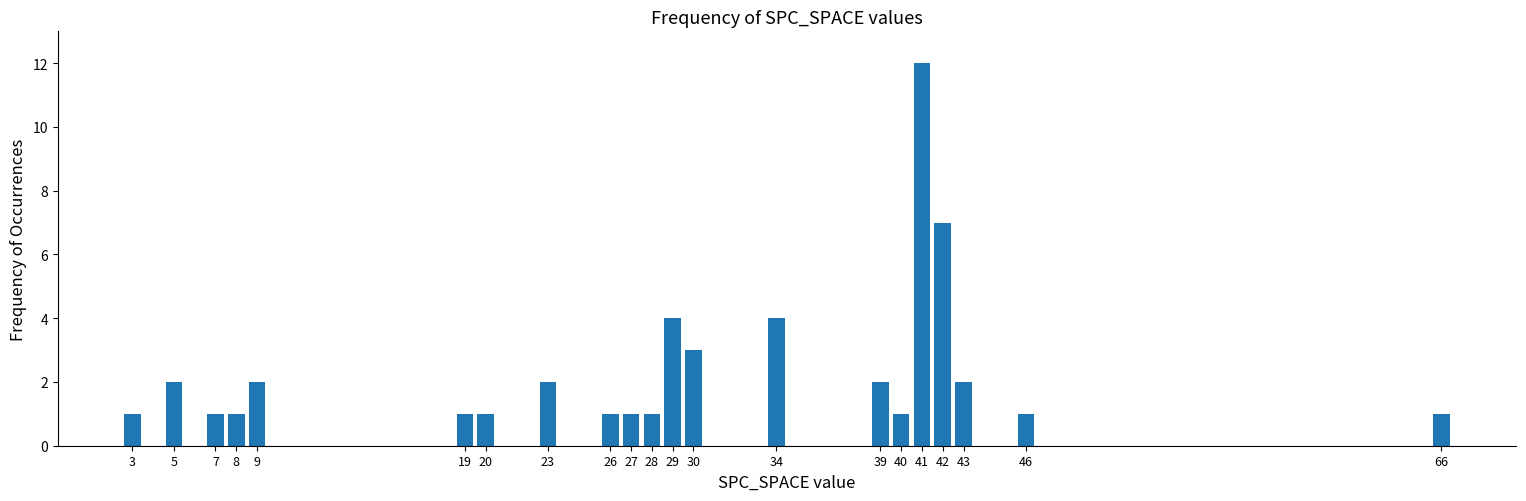

Reading right to left, what are all the values shown in this chart?

66=1	46=1	43=2	42=7	41=12	40=1	39=2	34=4	30=3	29=4	28=1	27=1	26=1	23=2	20=1	19=1	9=2	8=1	7=1	5=2	3=1